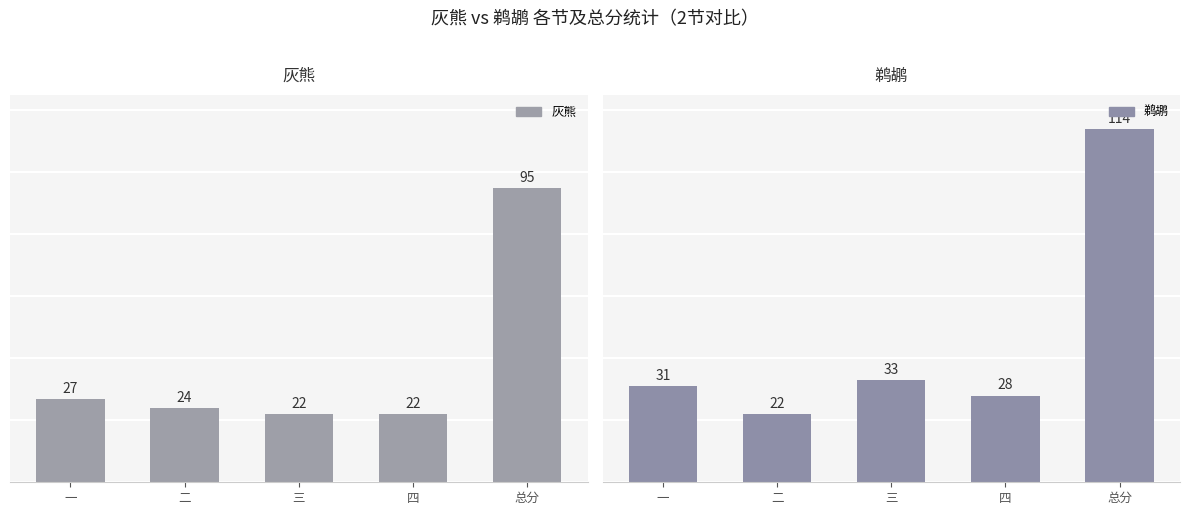

What is the spread (max minus min) of values at 四?

6